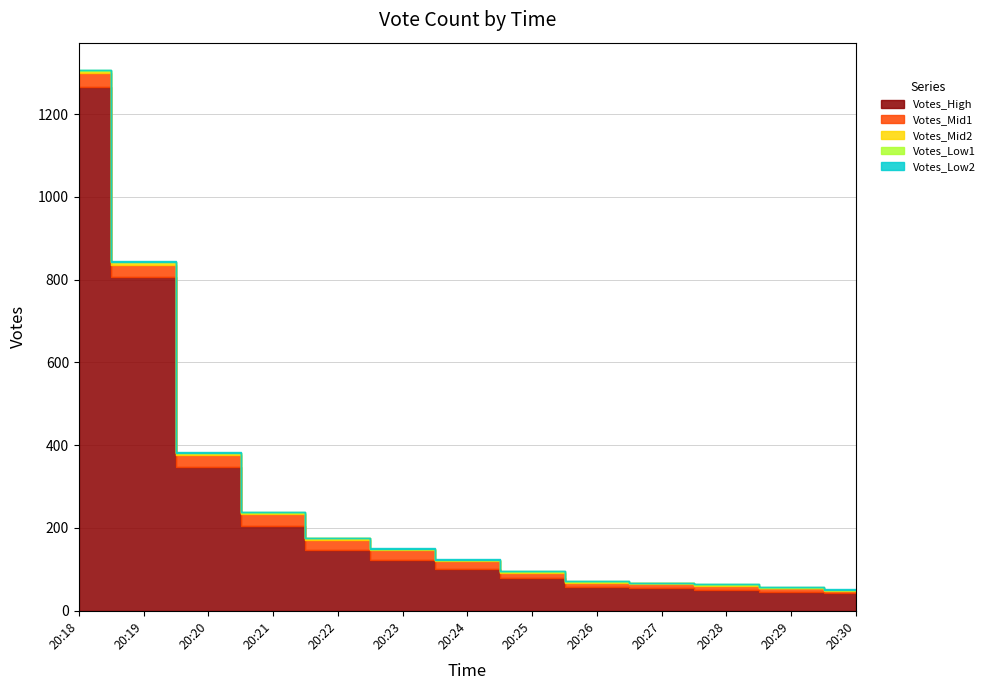

What is the value of the Votes_Low1 point at the 2nd from the left?

1